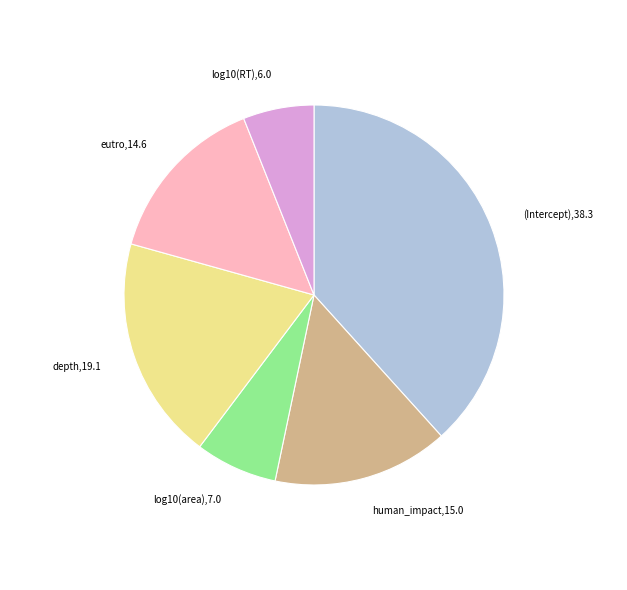

Is there a majority slice in this chart?

No